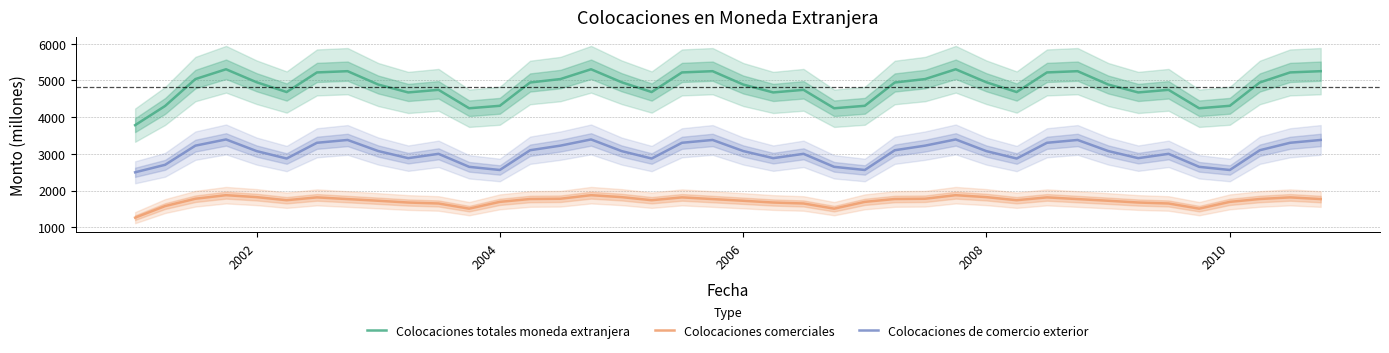

What is the highest value of the Colocaciones comerciales series?

1875